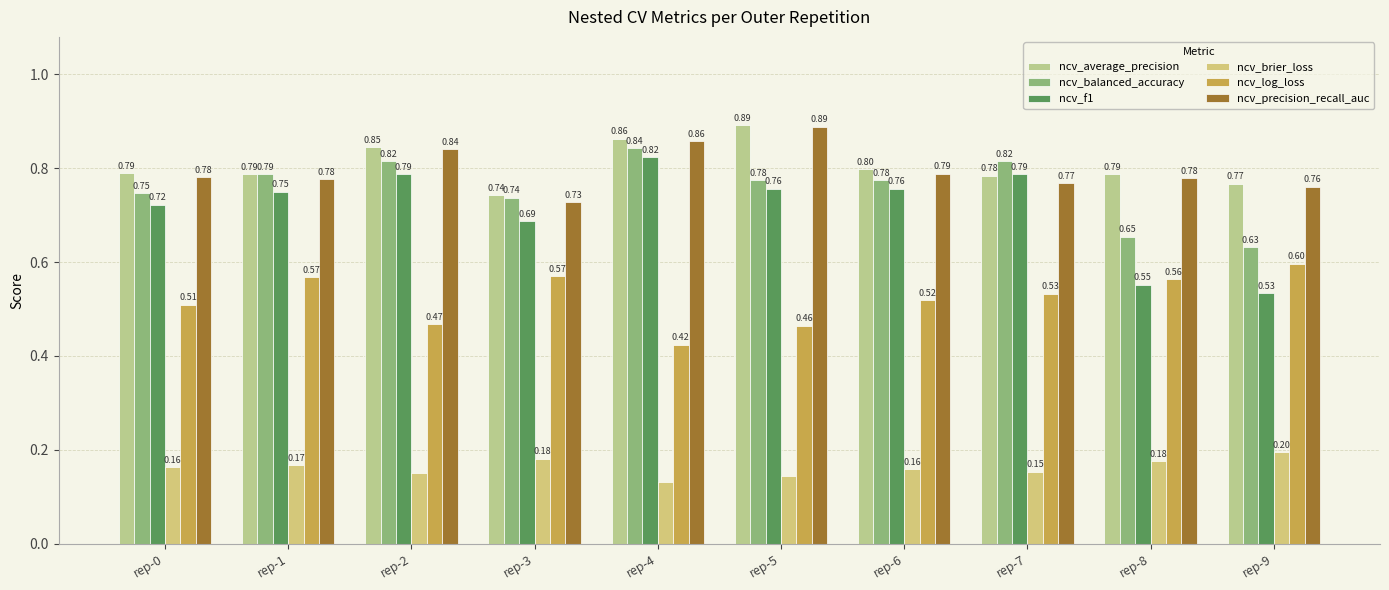

Between rep-1 and rep-5, which series saw the biggest shift?

ncv_precision_recall_auc